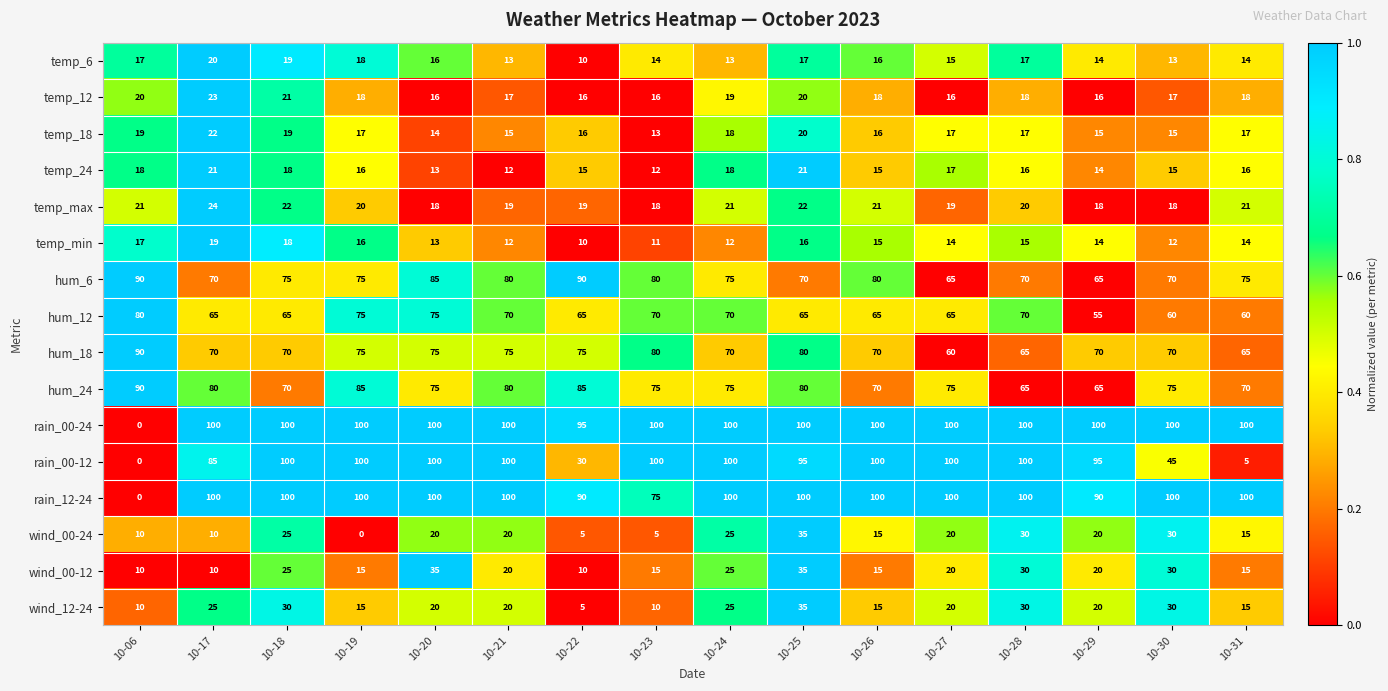

What is the difference between the temp_18 values at 10-24 and 10-17?

4